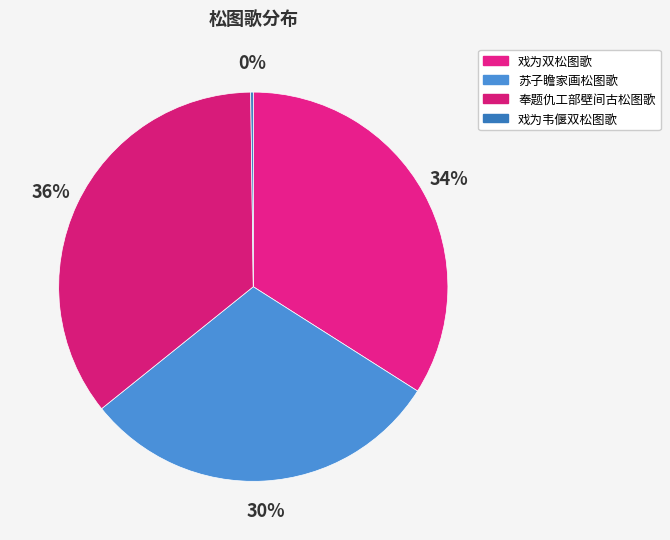

To the nearest percent, what portion does 苏子瞻家画松图歌 represent?

30%